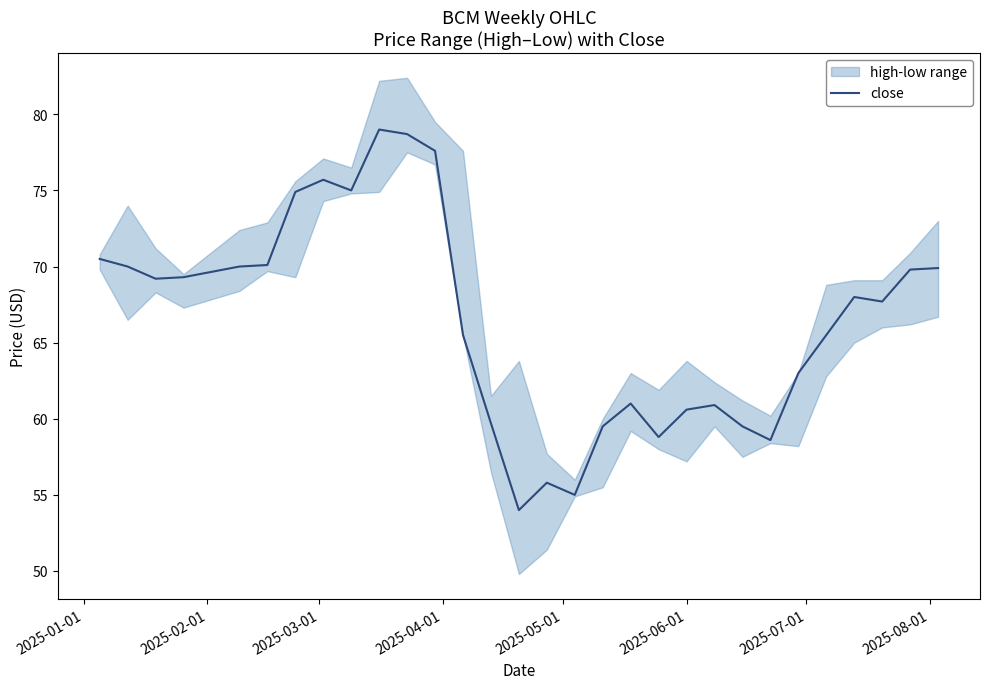

What is the maximum value for close?

79.0